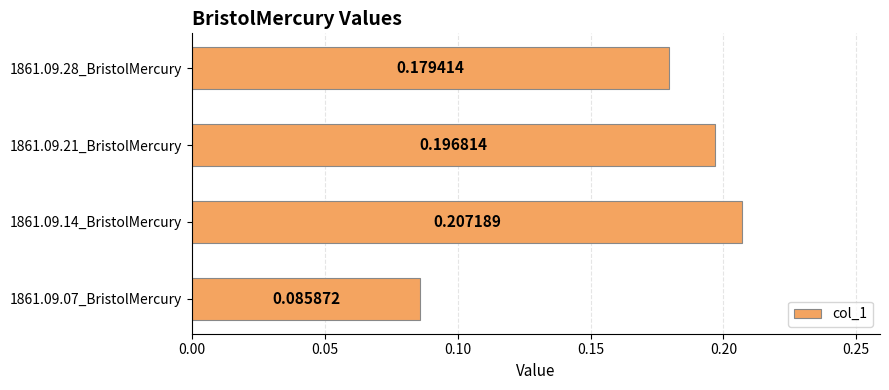

What is the sum of all values?

0.7